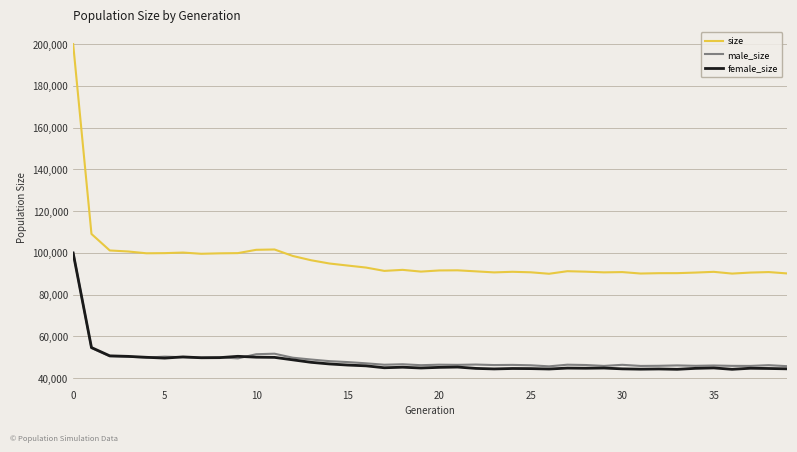

True or false: size and female_size intersect in this chart.

False